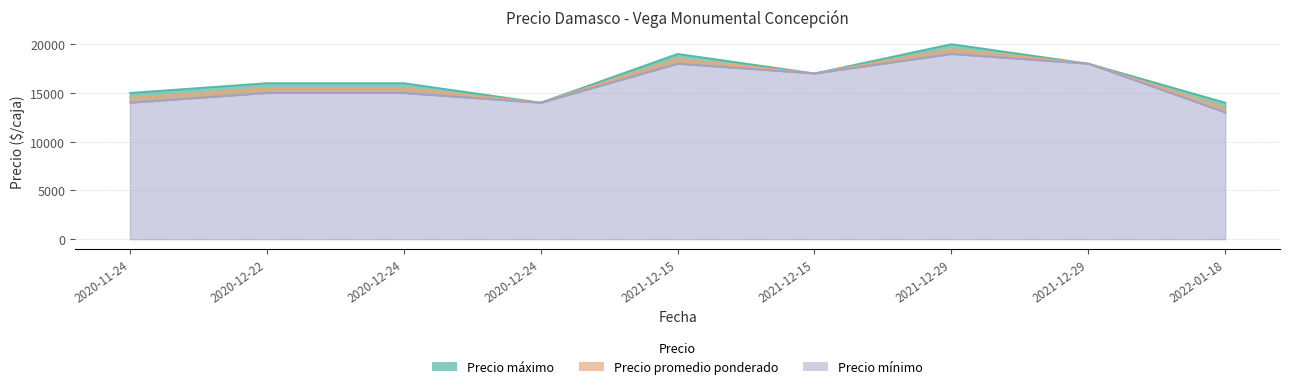

What is the difference between the maximum and minimum values in the Precio mínimo series?

6000